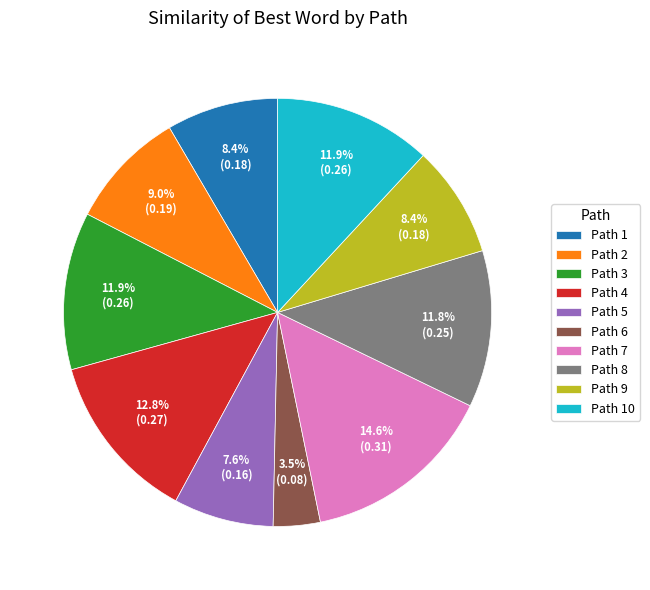

To the nearest percent, what is the difference between the largest and smallest slice percentages?

11%